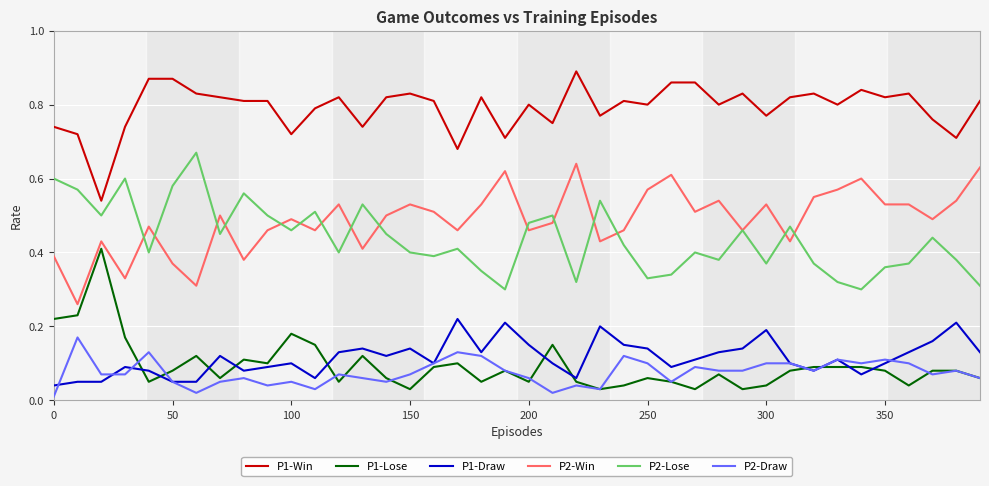

Does the chart have visible grid lines?

Yes